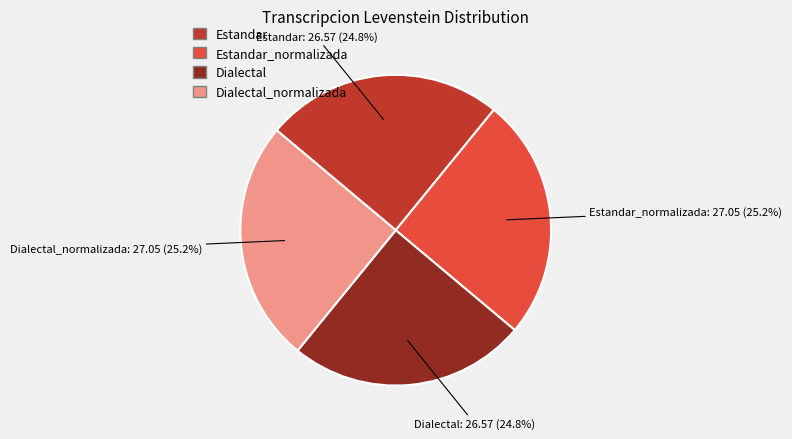

True or false: Estandar accounts for 25% of the total.

True